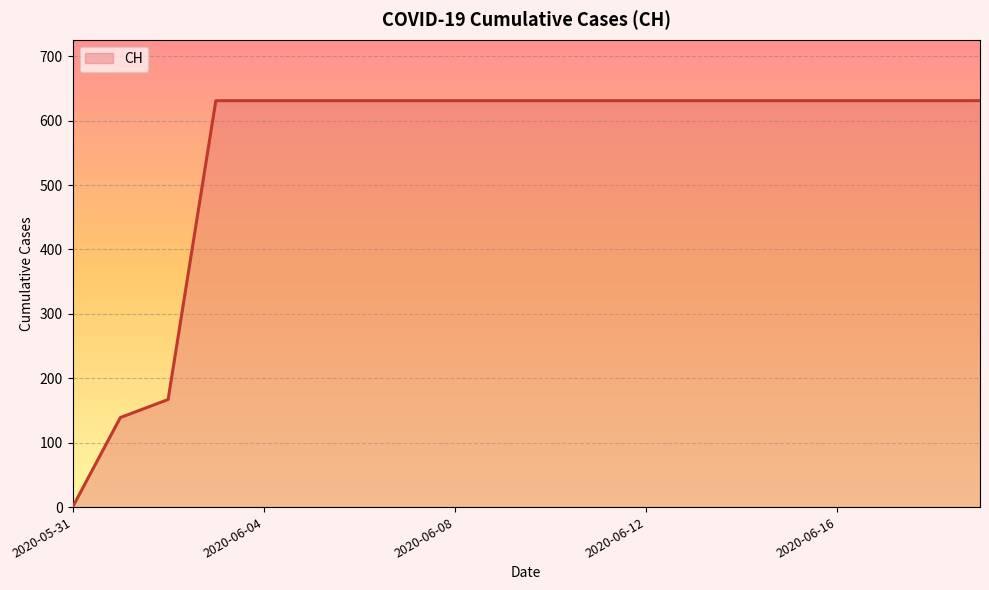

What is the difference between the maximum and minimum values?

631